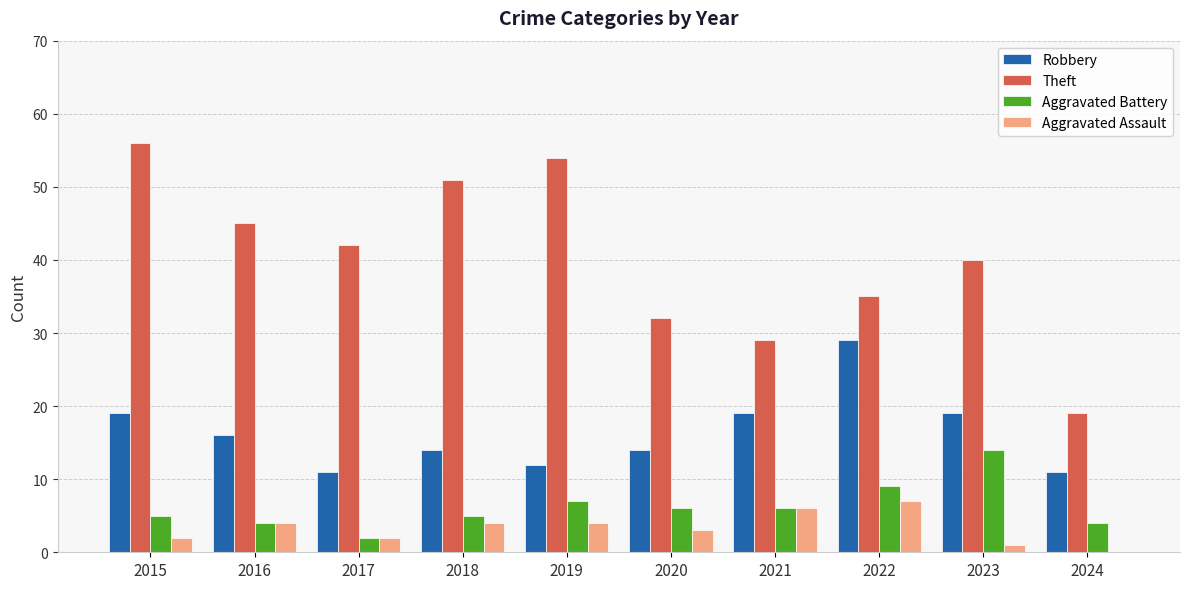

What are all the series names shown in the legend?

Robbery, Theft, Aggravated Battery, Aggravated Assault